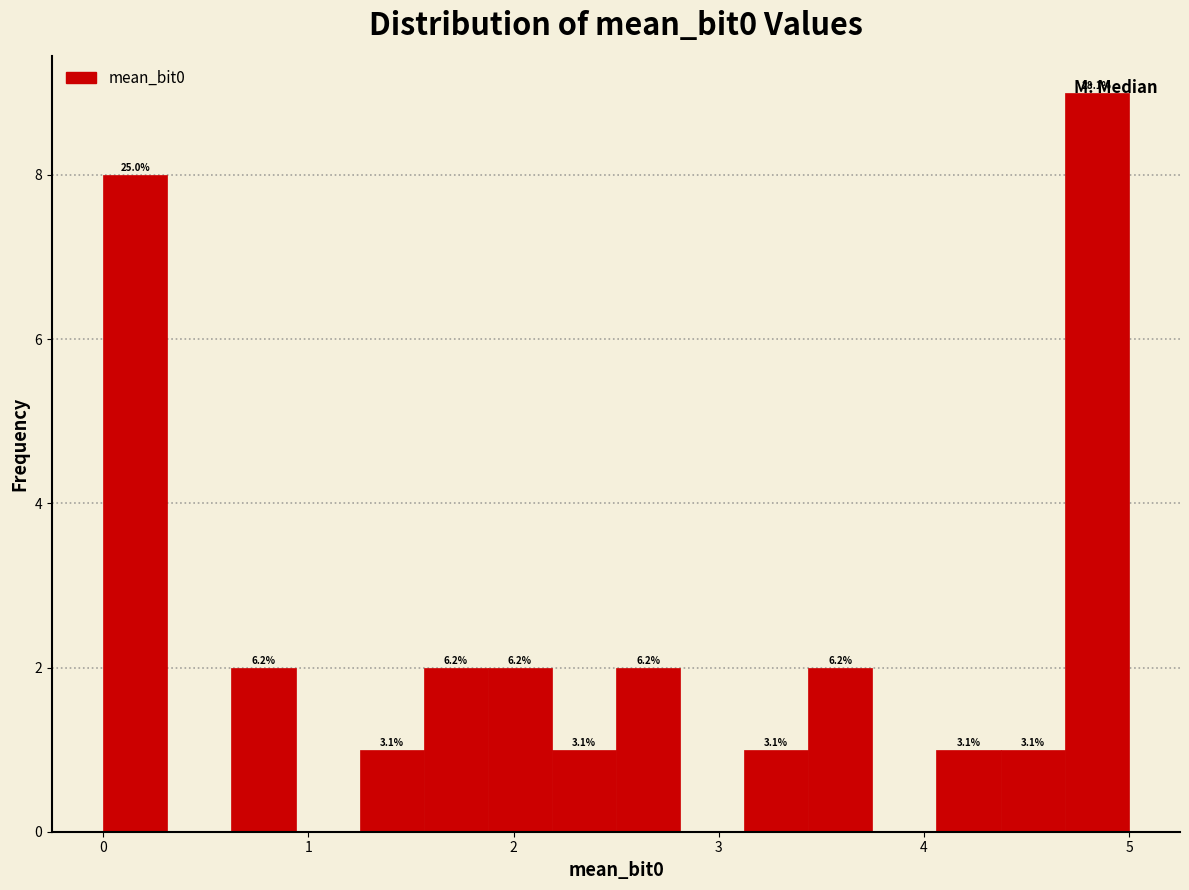

Around what value on the x-axis is the tallest bar? Give the approximate position of its centre, as read against the axis.

4.8